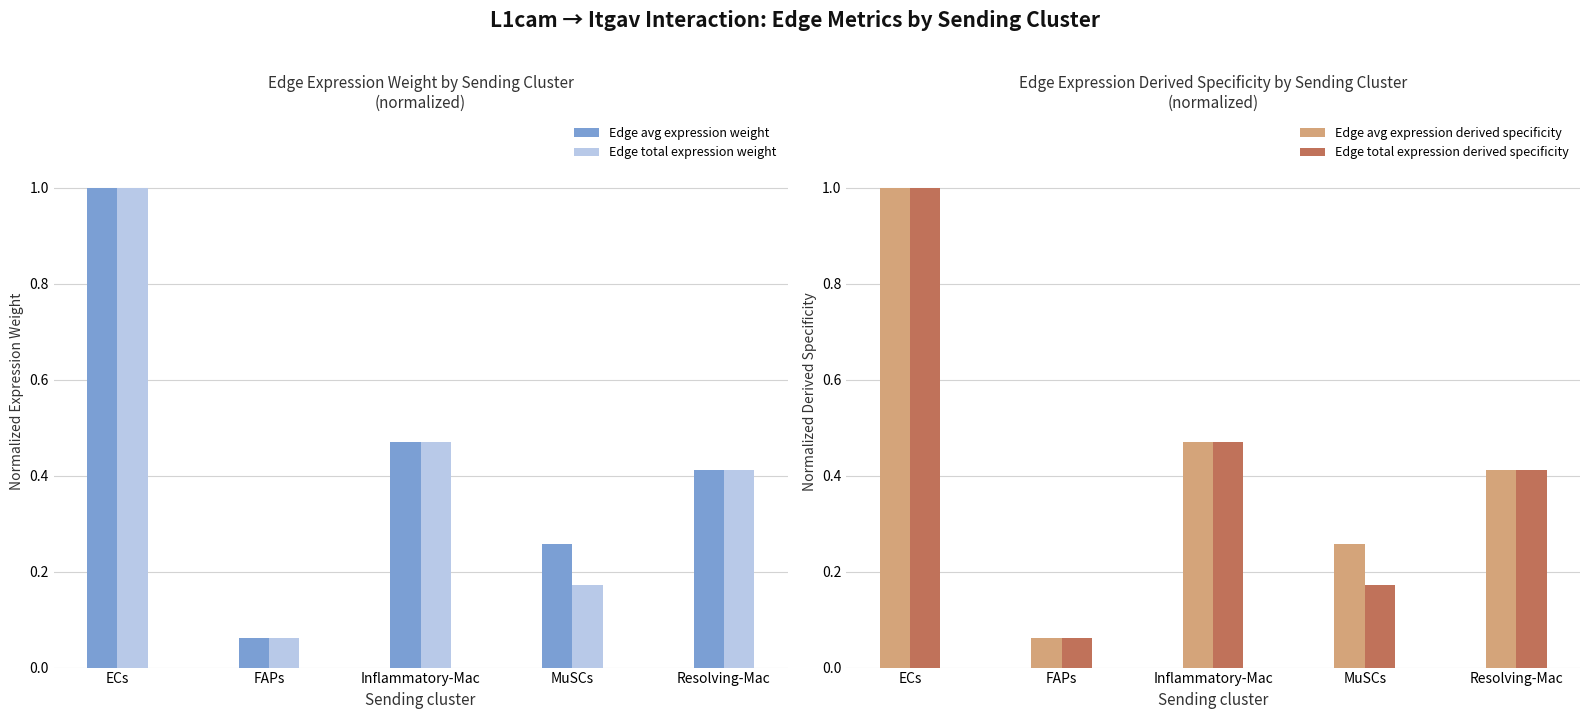

List the series in order of their peak value, lowest first.

Edge avg expression weight, Edge total expression weight, Edge avg expression derived specificity, Edge total expression derived specificity